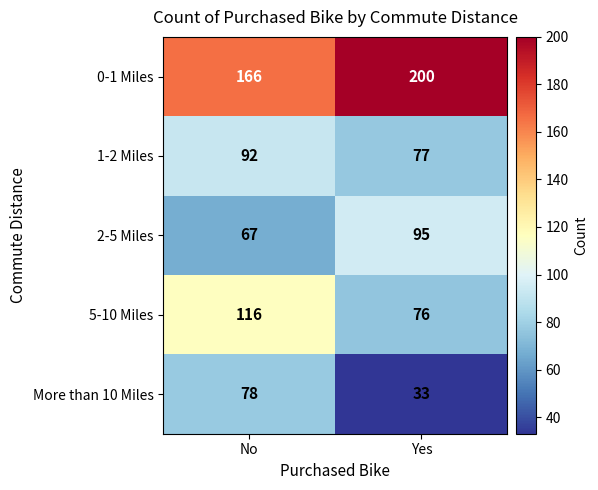

Reading left to right, what are all the values shown in this chart?

0-1 Miles: 166	200
1-2 Miles: 92	77
2-5 Miles: 67	95
5-10 Miles: 116	76
More than 10 Miles: 78	33